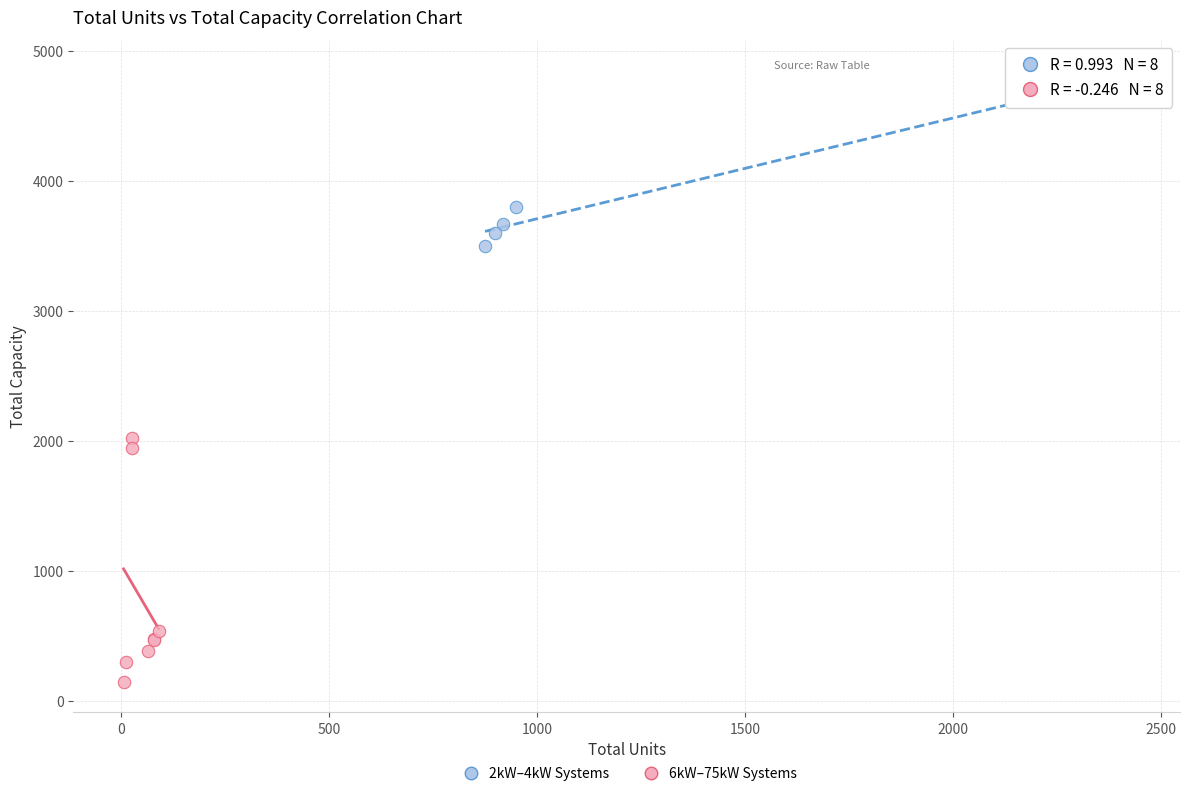

Which series contains the highest Y value?

2kW–4kW Systems